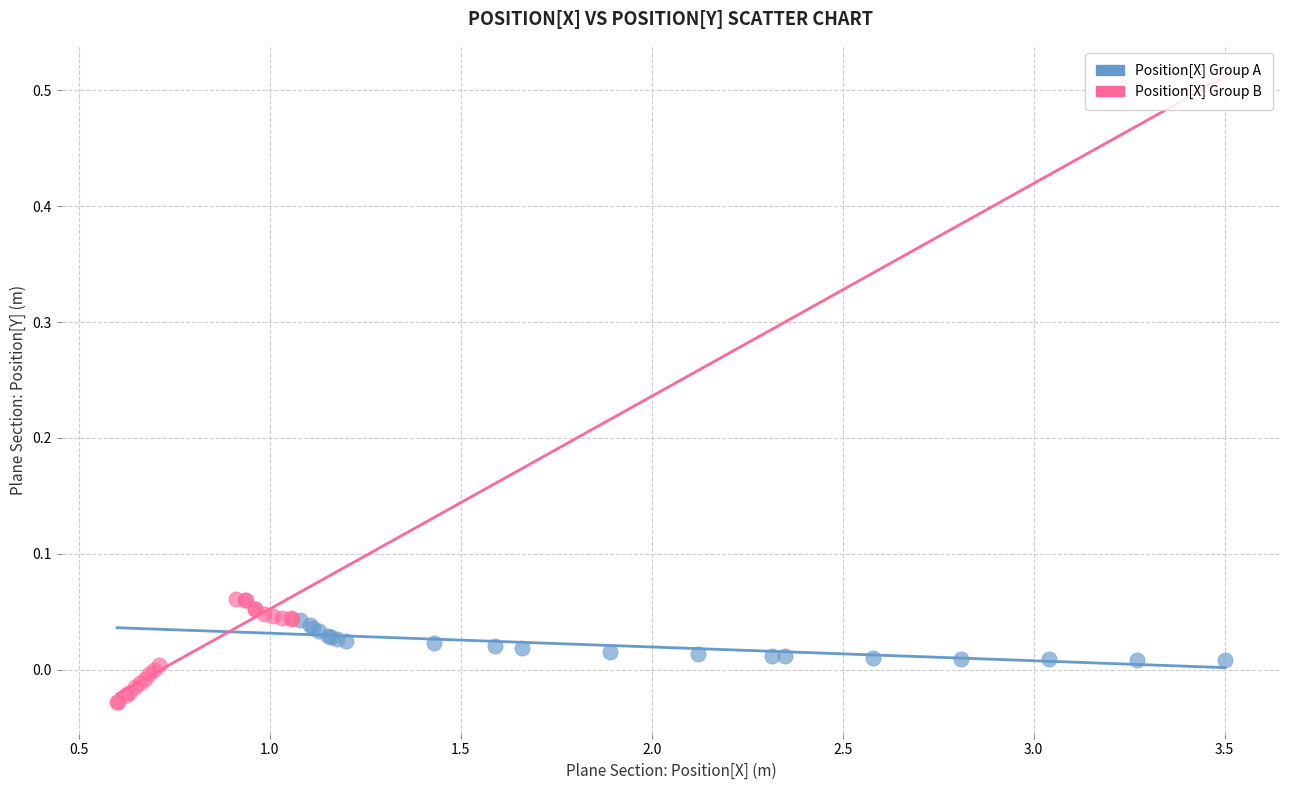

Which series has the largest Y range (max minus min)?

Position[X] Group B